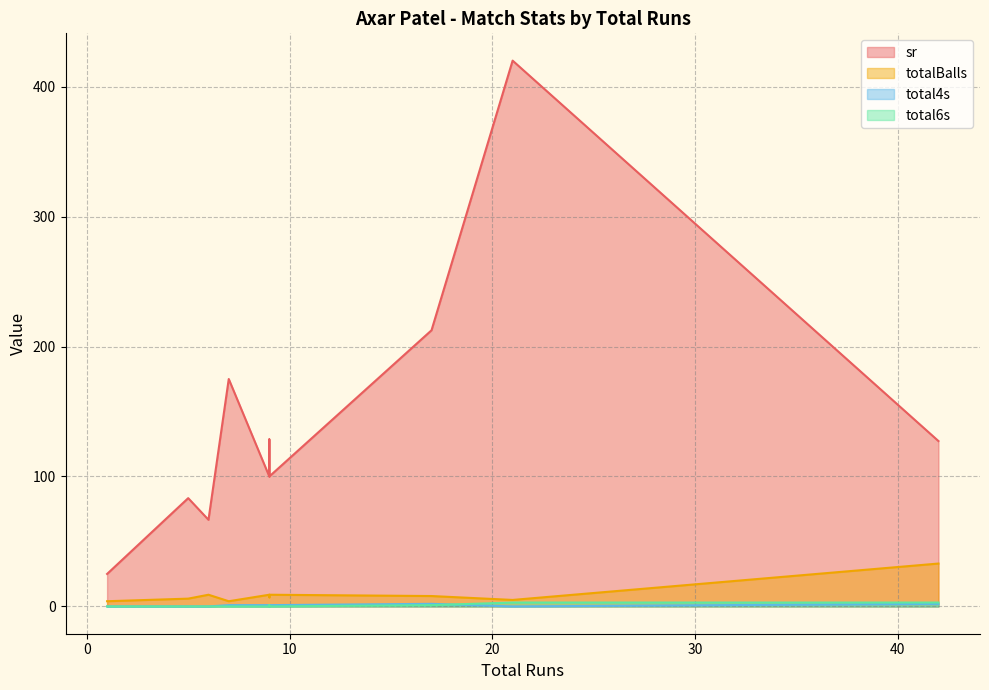

List the series in order of their peak value, lowest first.

total4s, total6s, totalBalls, sr